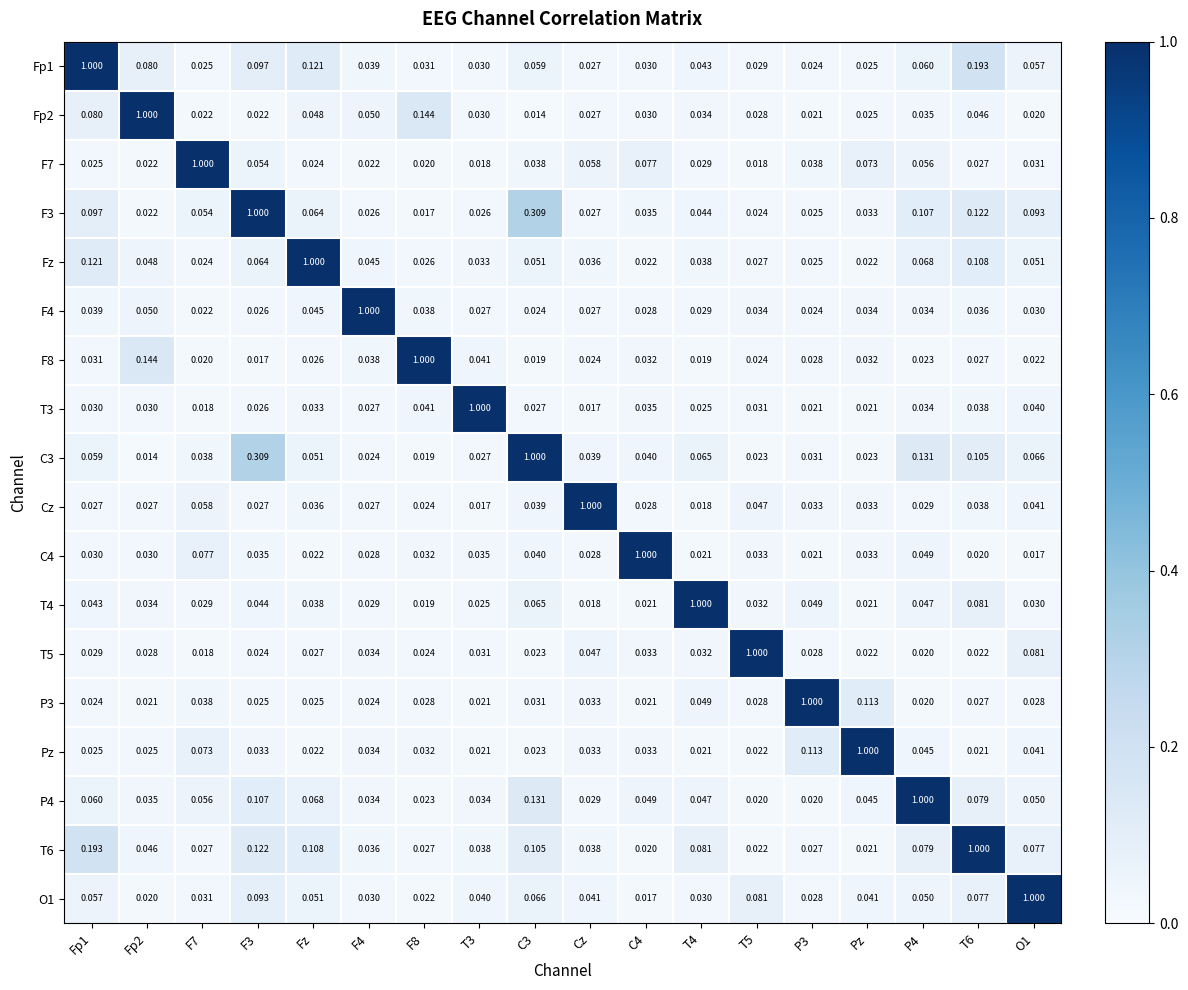

Count the number of categories in the chart.

18